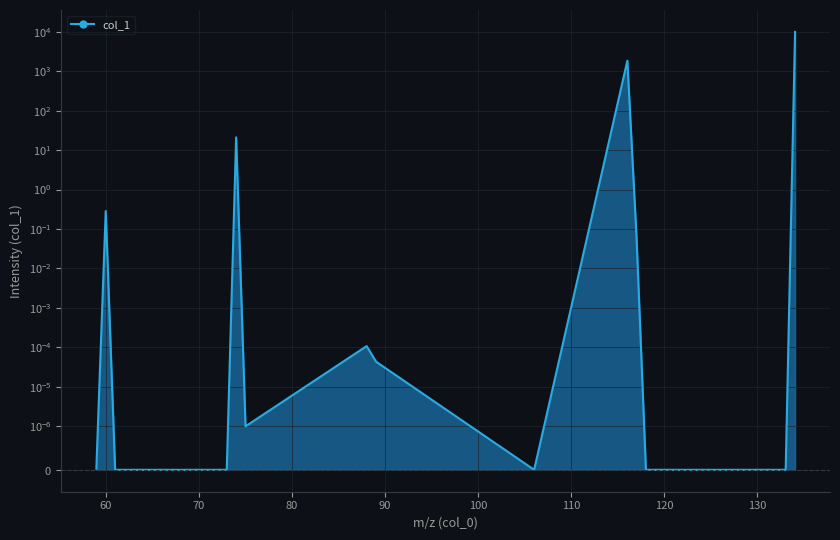

Does the chart have visible grid lines?

Yes